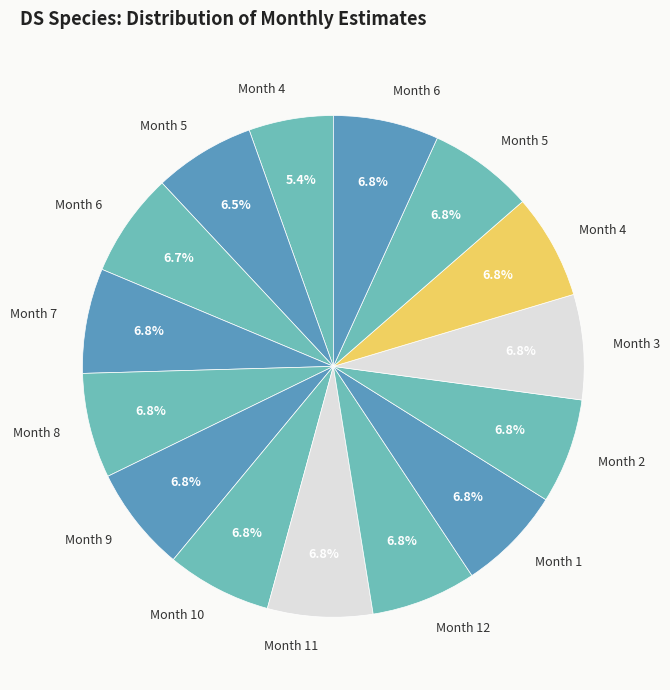

To the nearest percent, what is the difference between the largest and smallest slice percentages?

1%